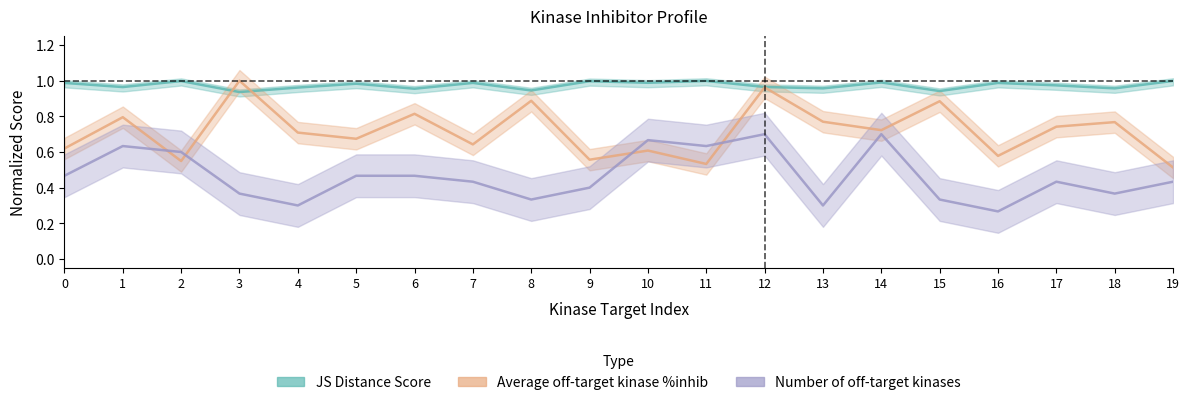

What is the difference between the Average off-target kinase %inhib values at 19 and 14?

0.2